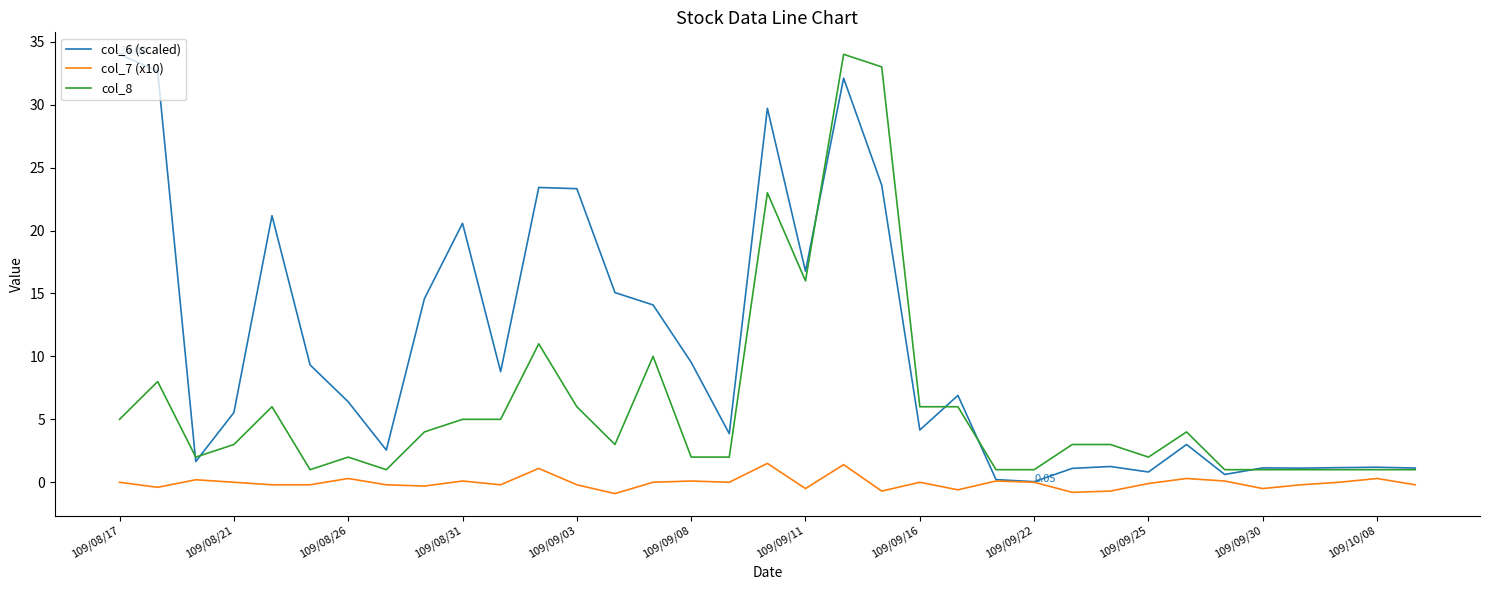

Which series has the largest total across all categories?

col_6 (scaled)